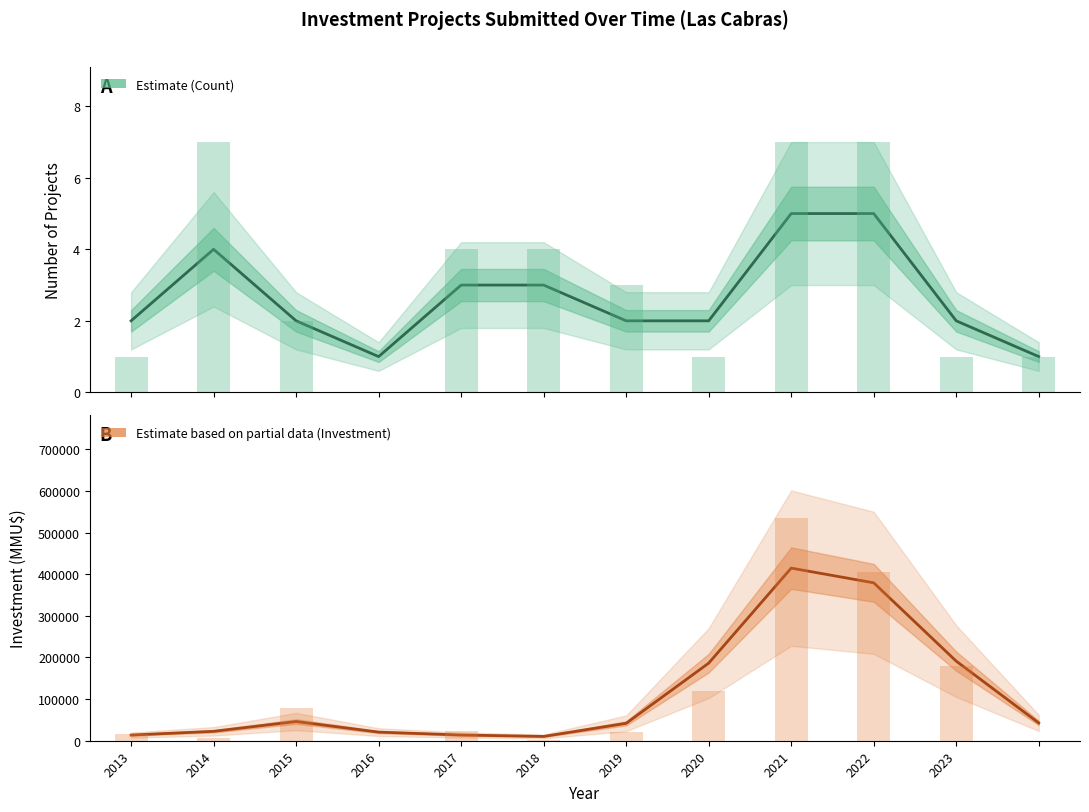

Which series has the widest spread of values?

Estimate based on partial data